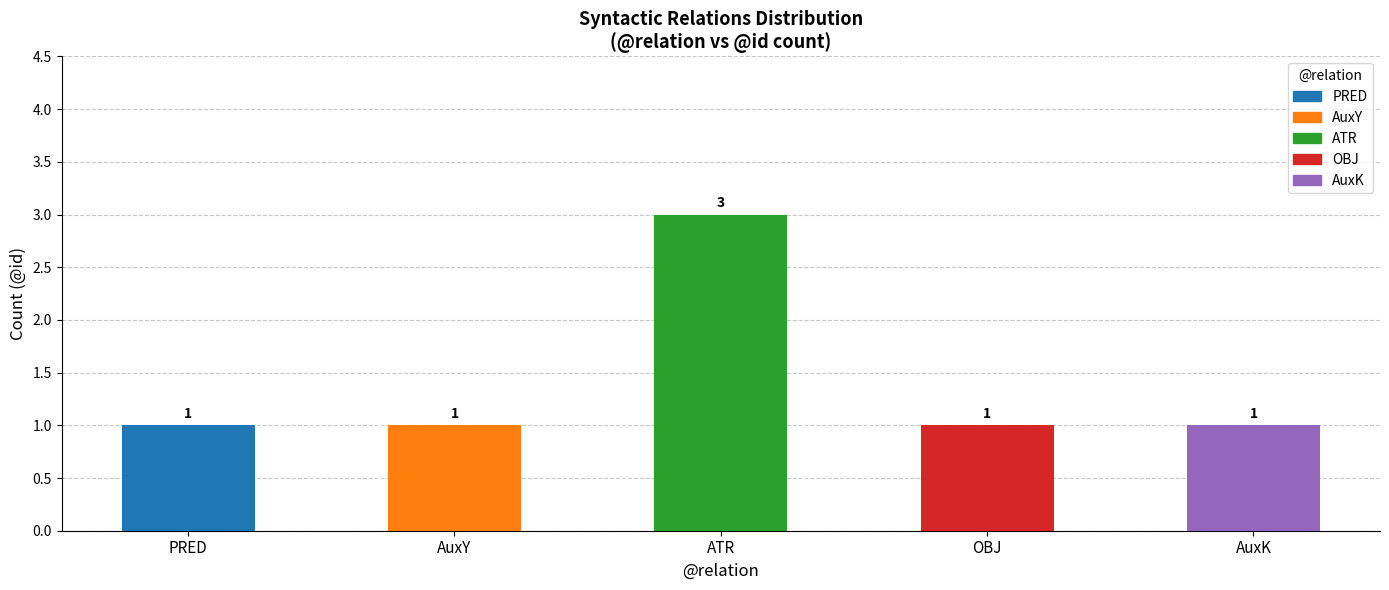

Read the value at OBJ.

1